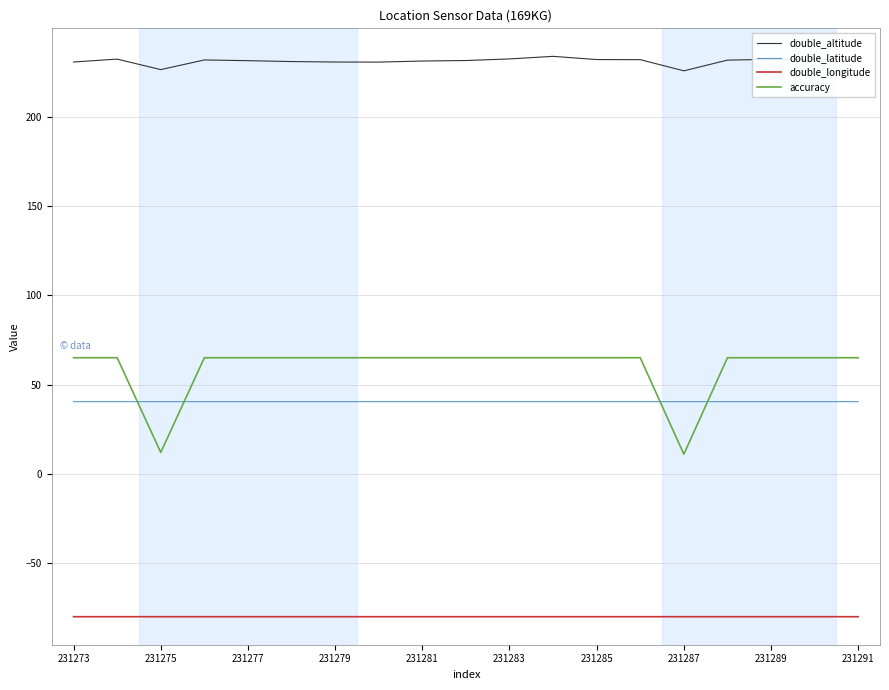

What is the average value of the double_latitude series?

40.4